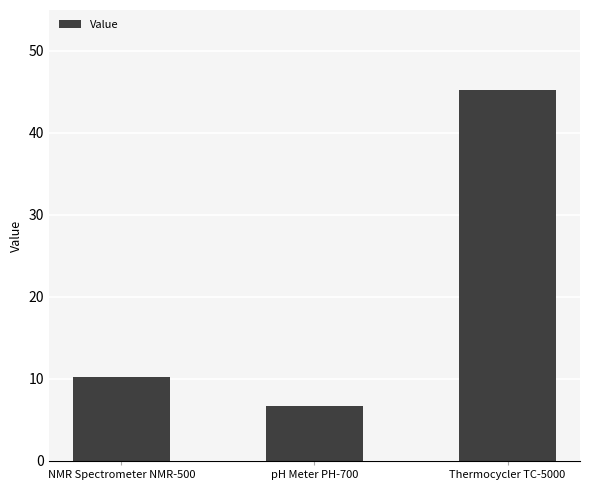

What is the smallest value displayed?

6.7